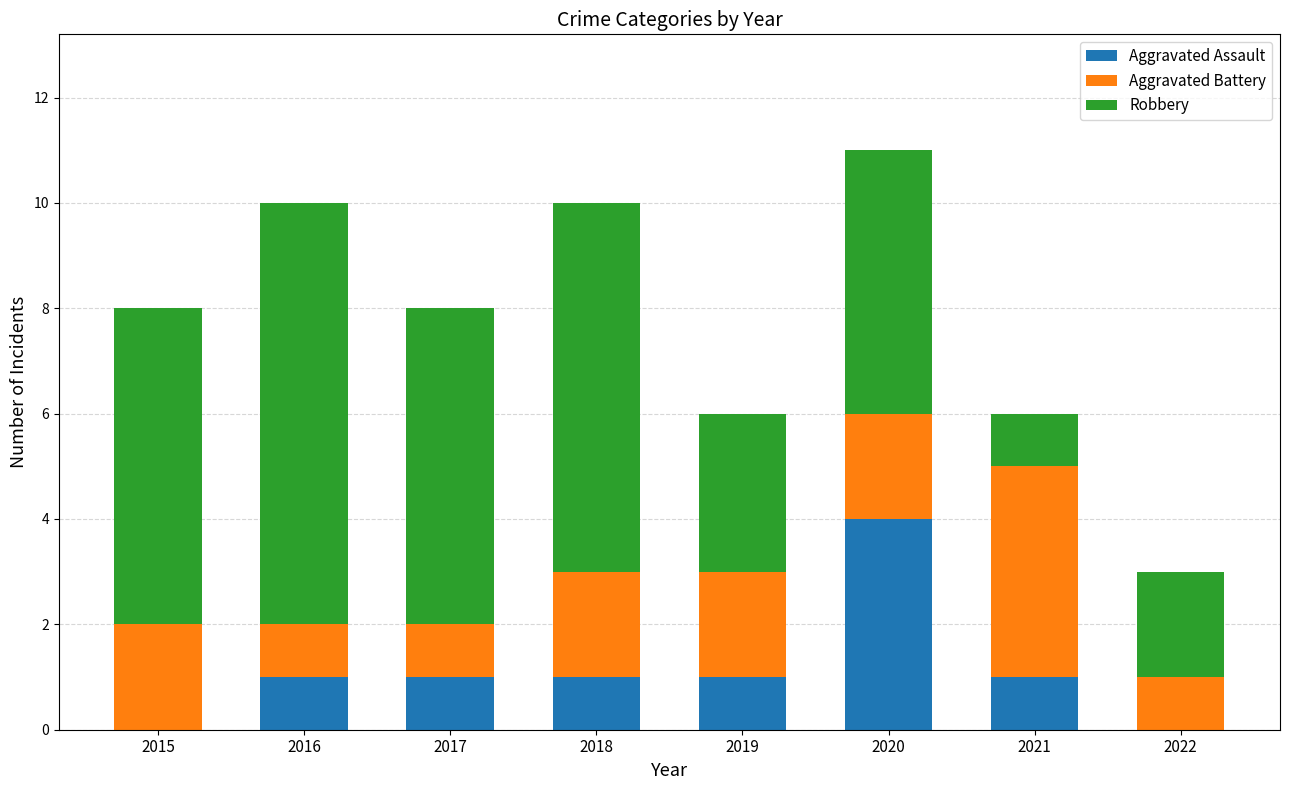

Reading right to left, transcribe the values for Aggravated Assault.

2022=0	2021=1	2020=4	2019=1	2018=1	2017=1	2016=1	2015=0